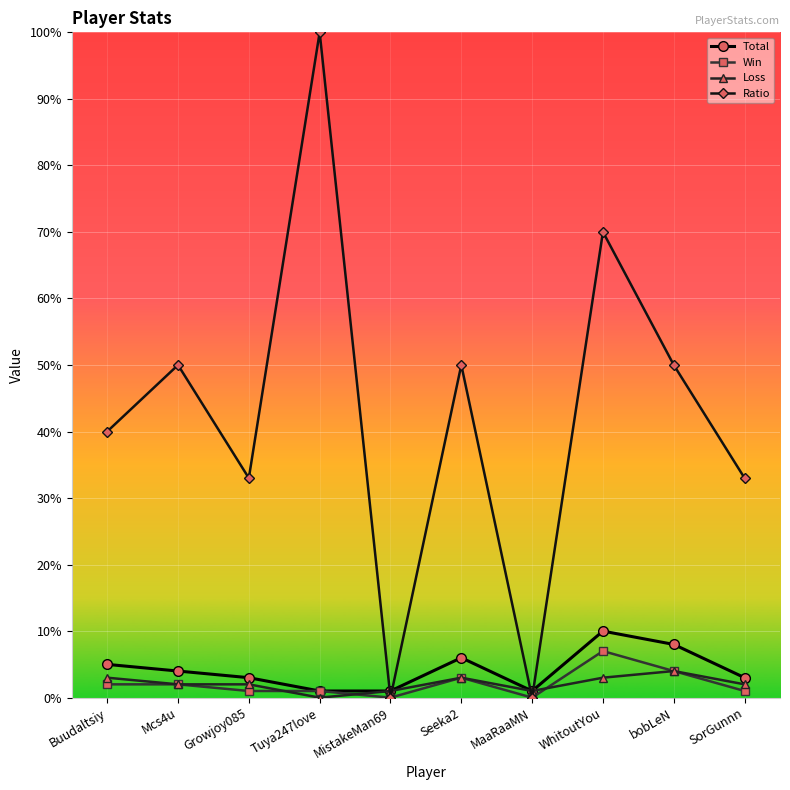

Does the chart have visible grid lines?

Yes